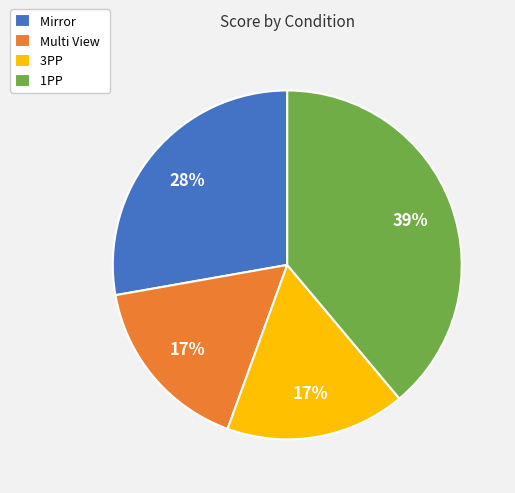

Which category has the biggest portion of the pie?

1PP